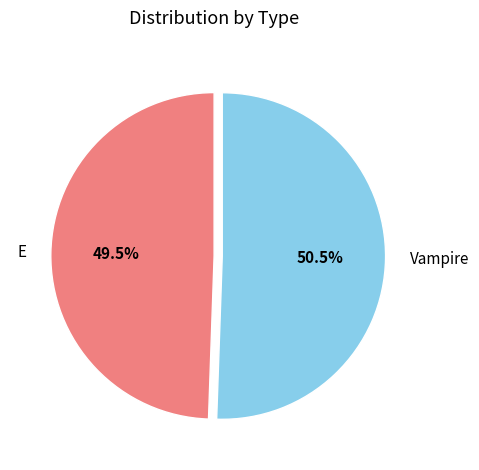

Approximately how many times larger is the value at Vampire compared to E?

1.0